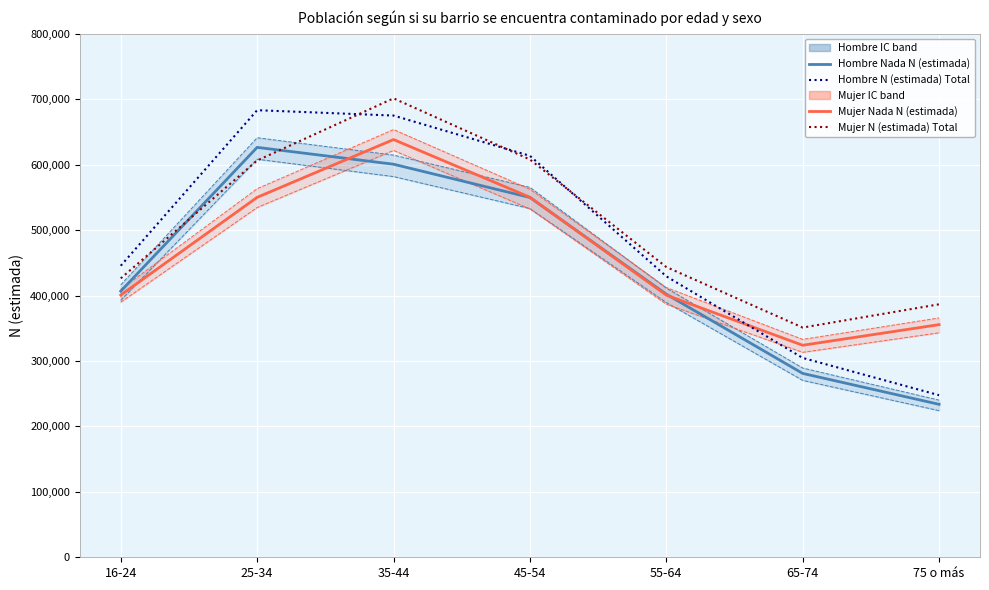

What is the maximum value shown in the chart?

701433